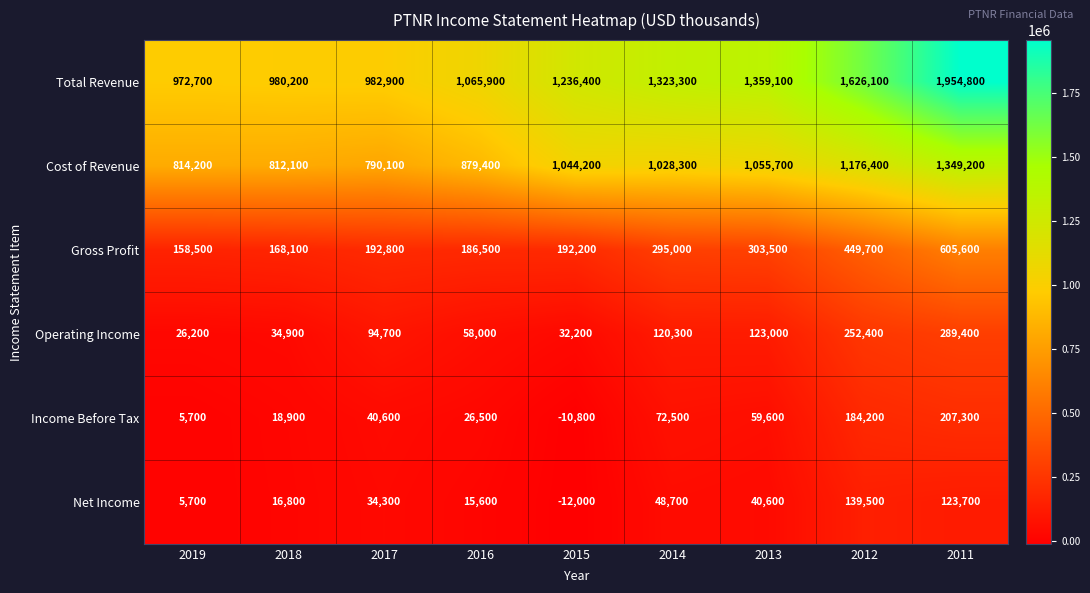

List the series in order of their peak value, highest first.

Total Revenue, Cost of Revenue, Gross Profit, Operating Income, Income Before Tax, Net Income